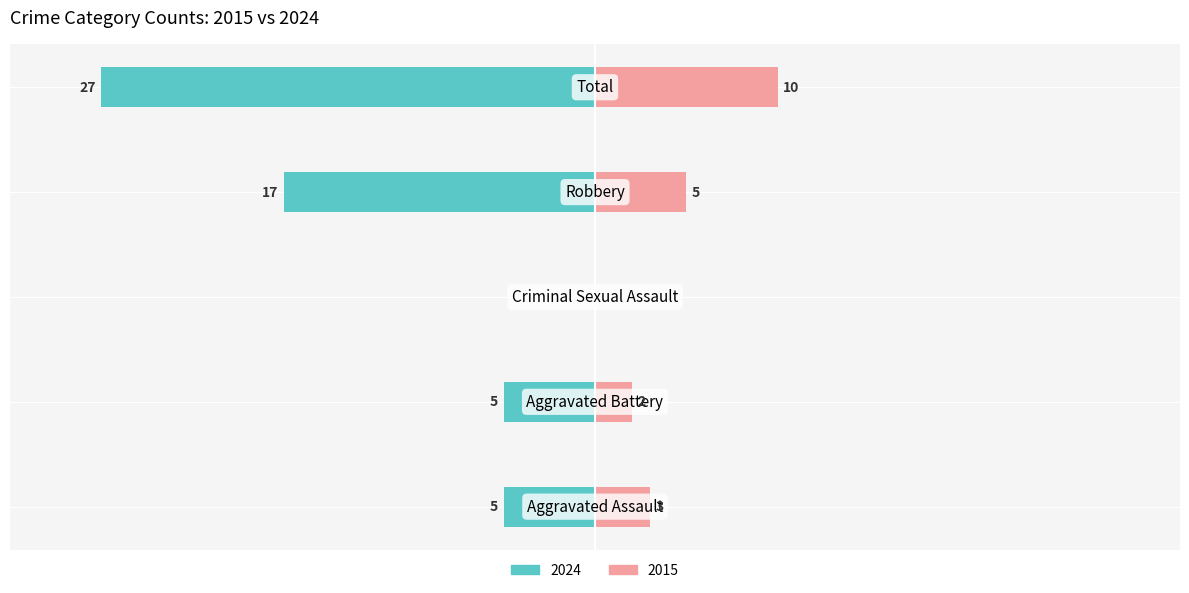

Count the Right (2015) values in the range 2 to 5.

3